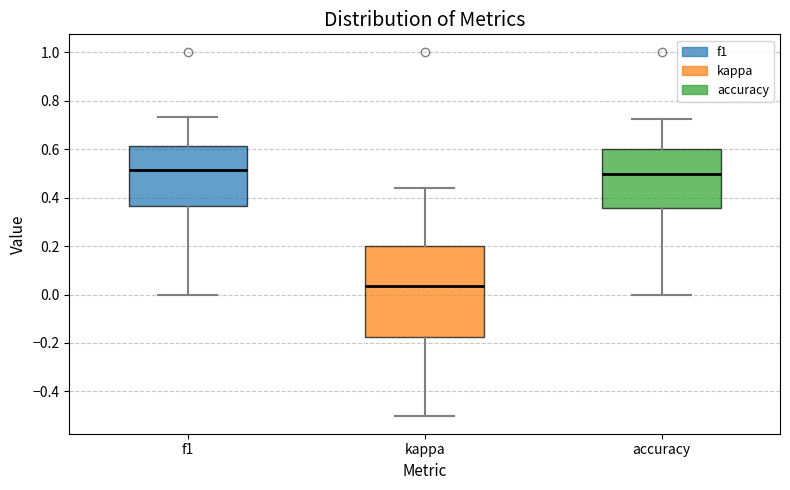

Where does the median line of the box for f1 sit on the y-axis? The values are not printed on the chart, so give them approximately, as read against the axis.

0.52